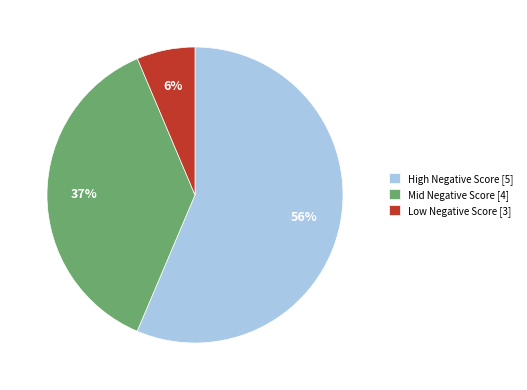

Between Mid Negative Score [4] and High Negative Score [5], which is larger?

High Negative Score [5]